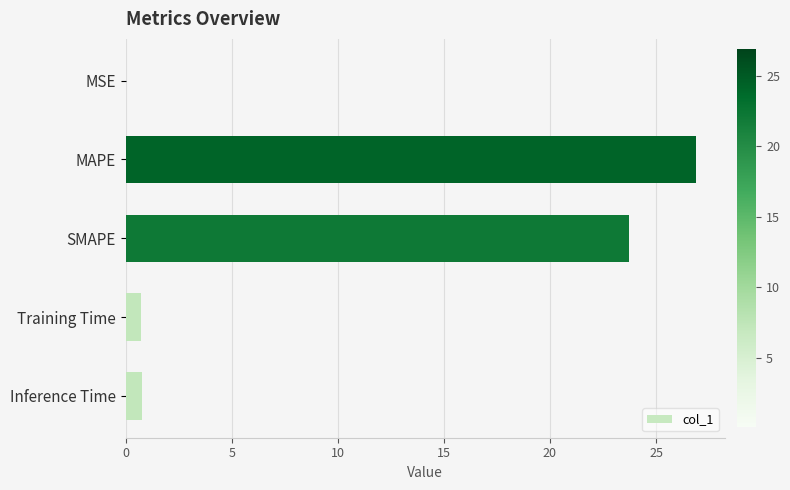

The value at MSE is 0.0. True or false?

True